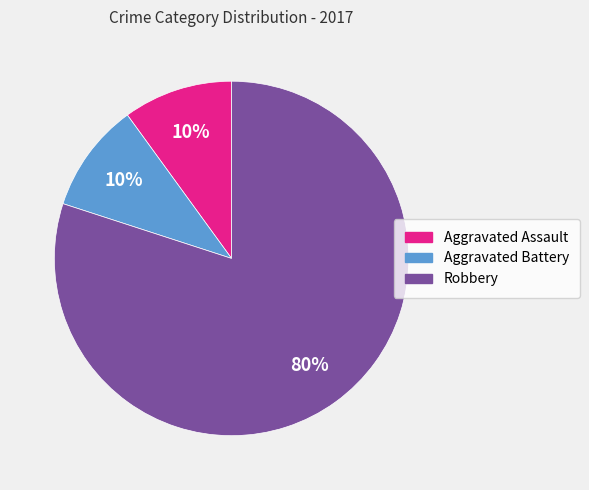

Combined, do Robbery and Aggravated Battery account for over 50%?

Yes